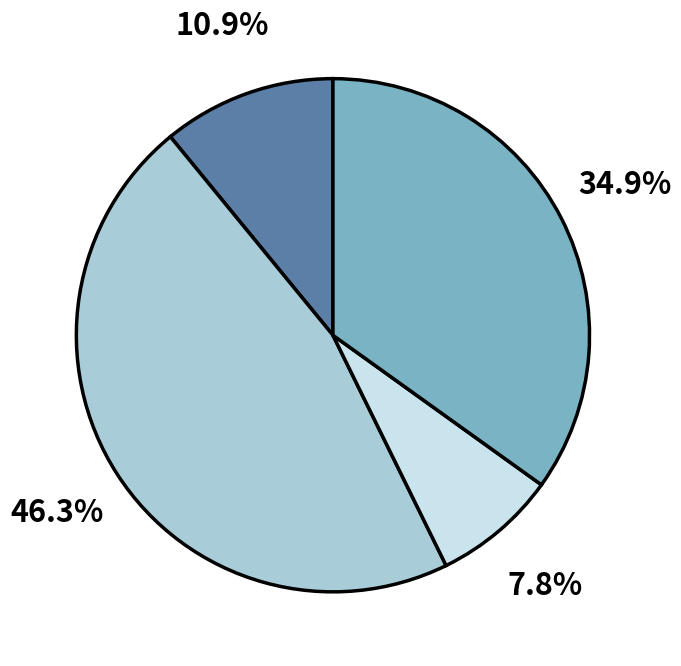

Is there a majority slice in this chart?

No